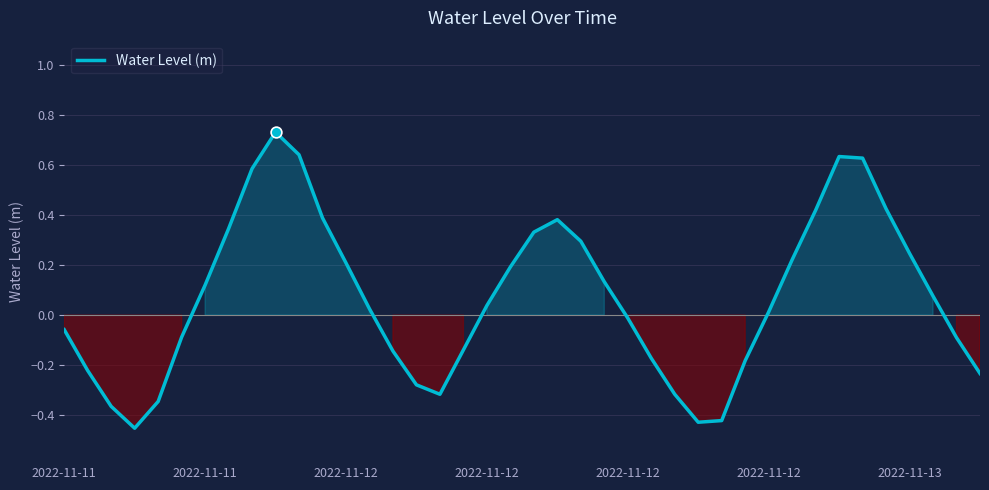

What is the difference between the maximum and minimum values?

1.2